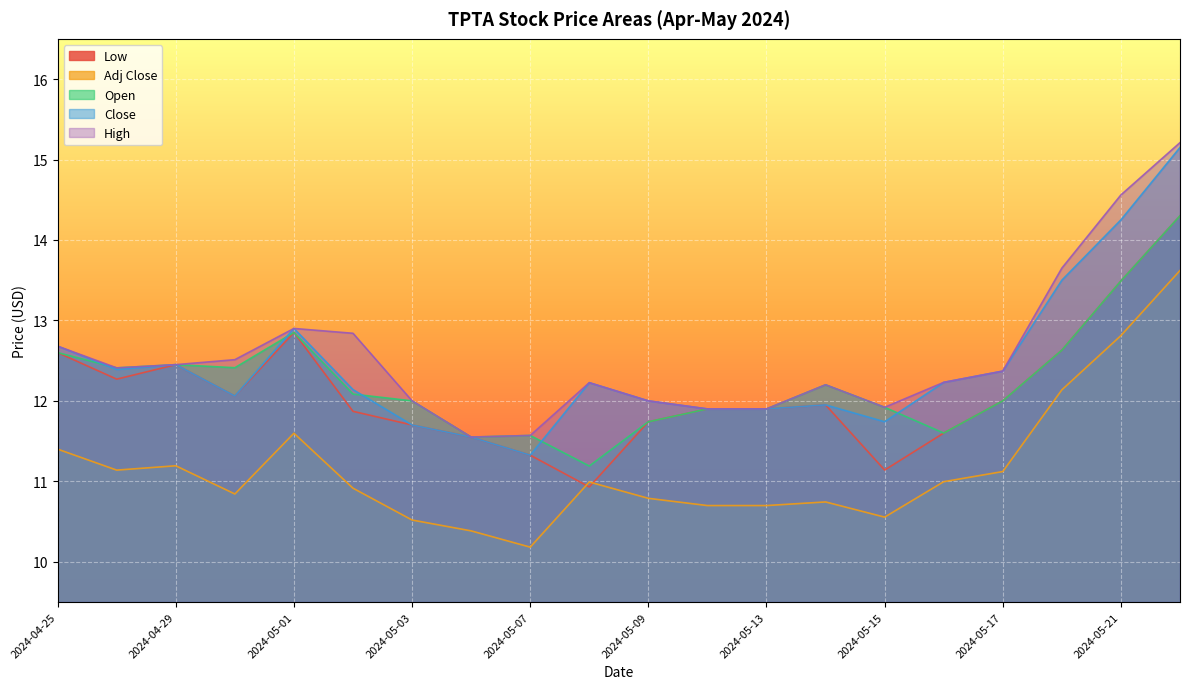

Where is the first local maximum for High?

2024-05-01